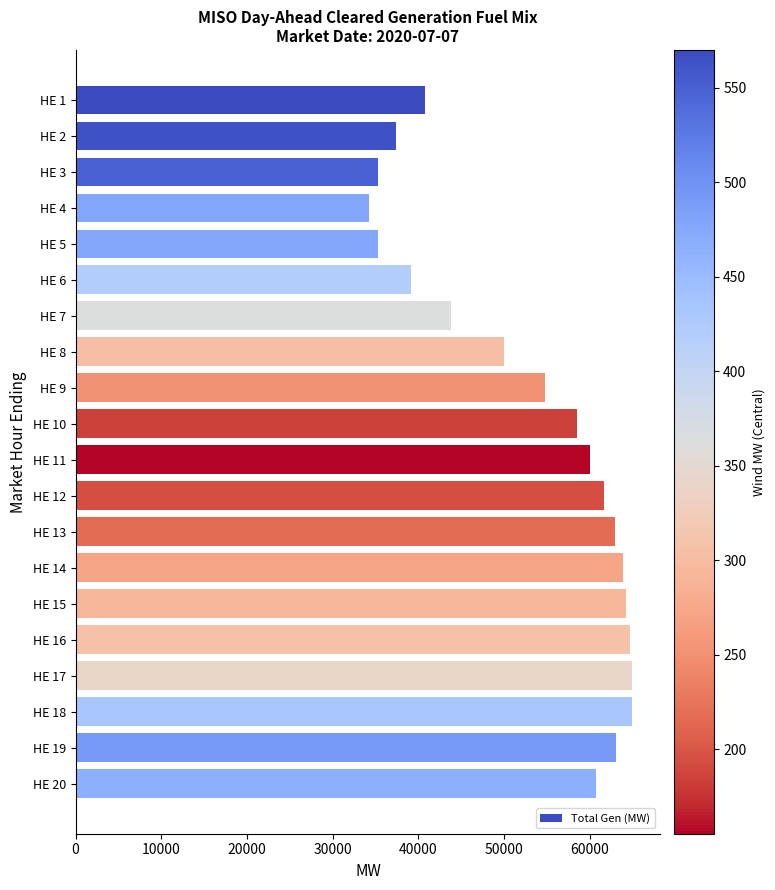

At which label is the value closest to 49638?

HE 8